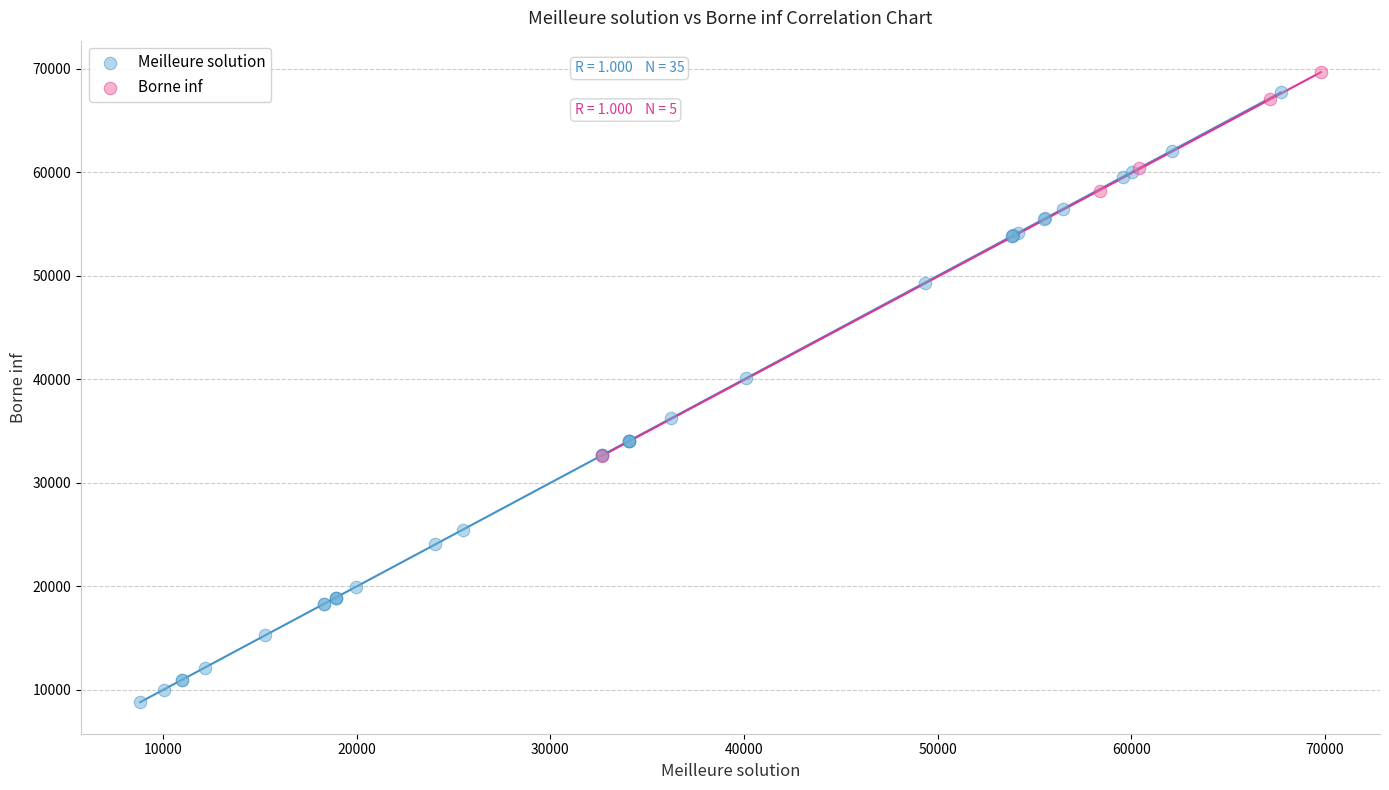

Which series contains the lowest Y value?

Meilleure solution